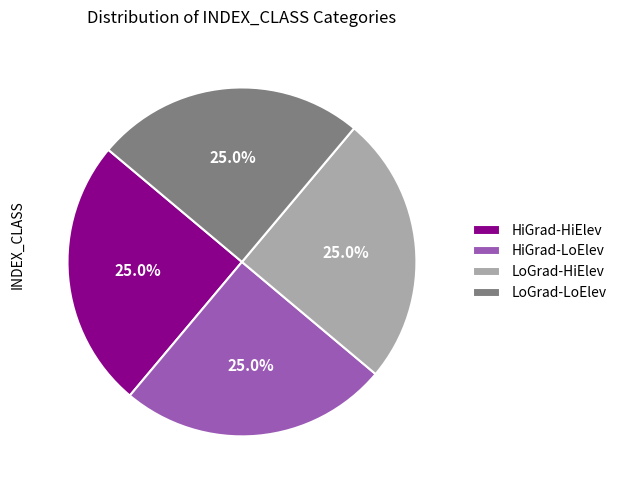

Combined, what portion of the pie is LoGrad-HiElev and HiGrad-LoElev?

50.0%